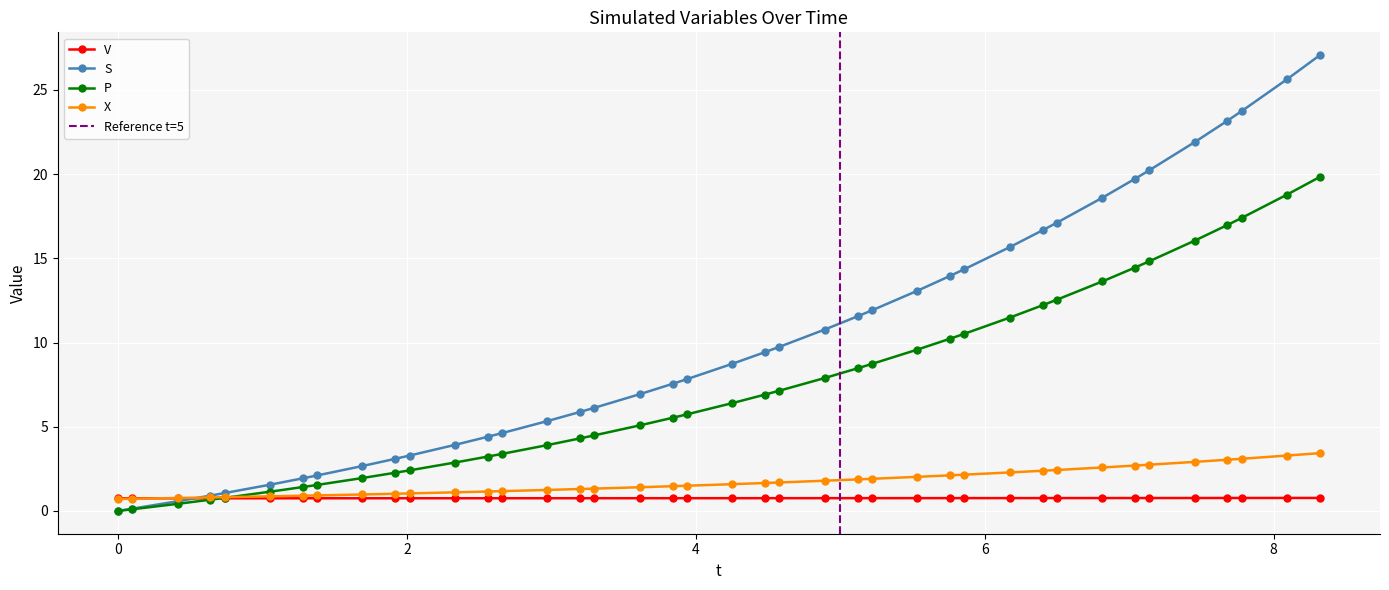

True or false: P and S cross at least once.

False